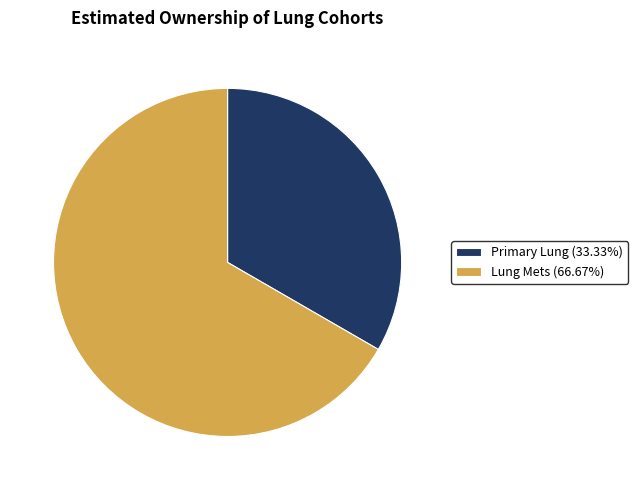

How many segments does this pie chart have?

2